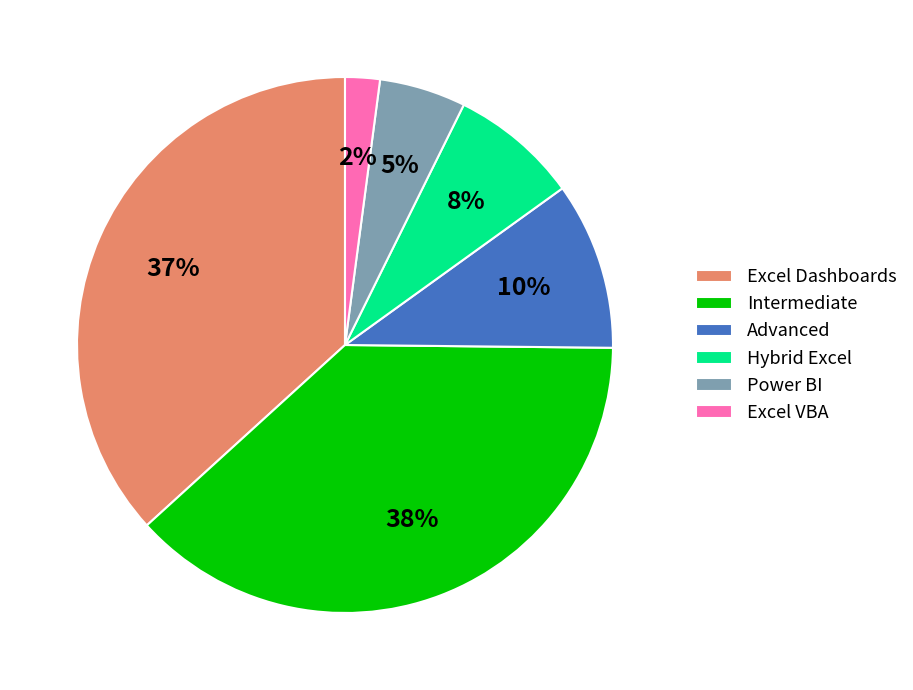

How many slices are in this pie chart?

6